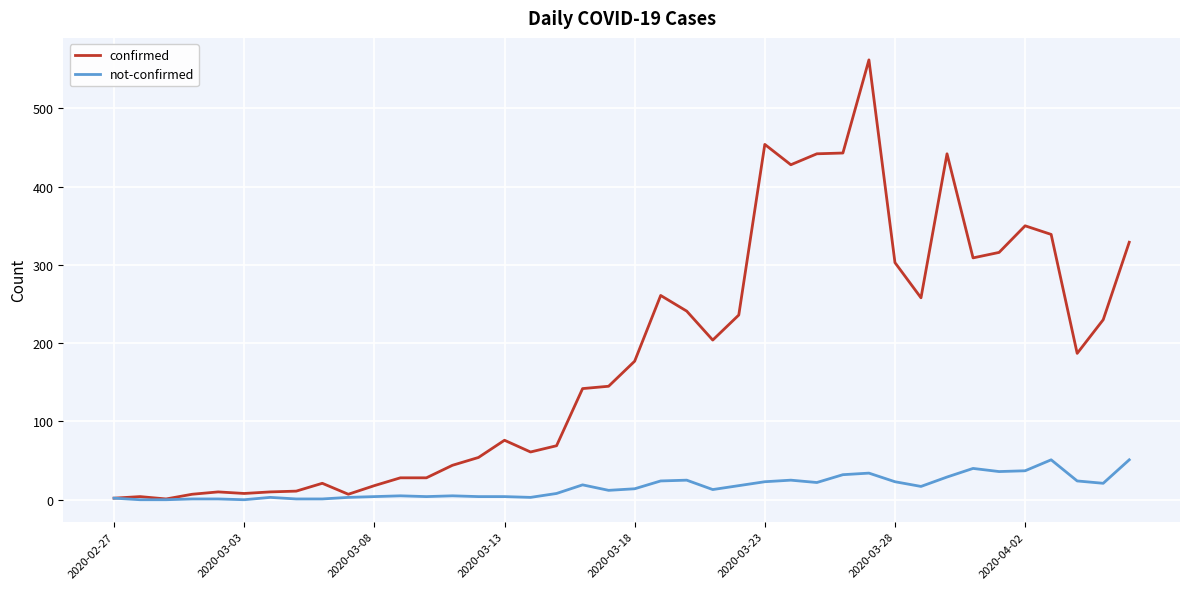

How many series are shown in this chart?

2